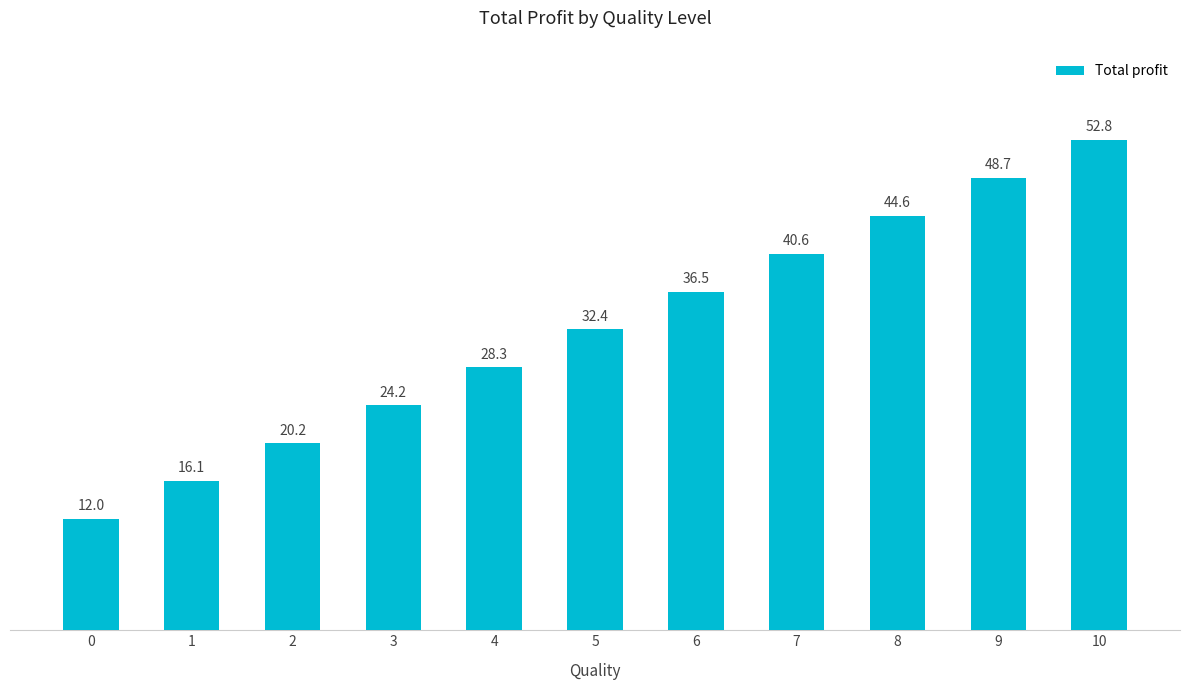

What is the change in value from 3 to 7?

+16.3